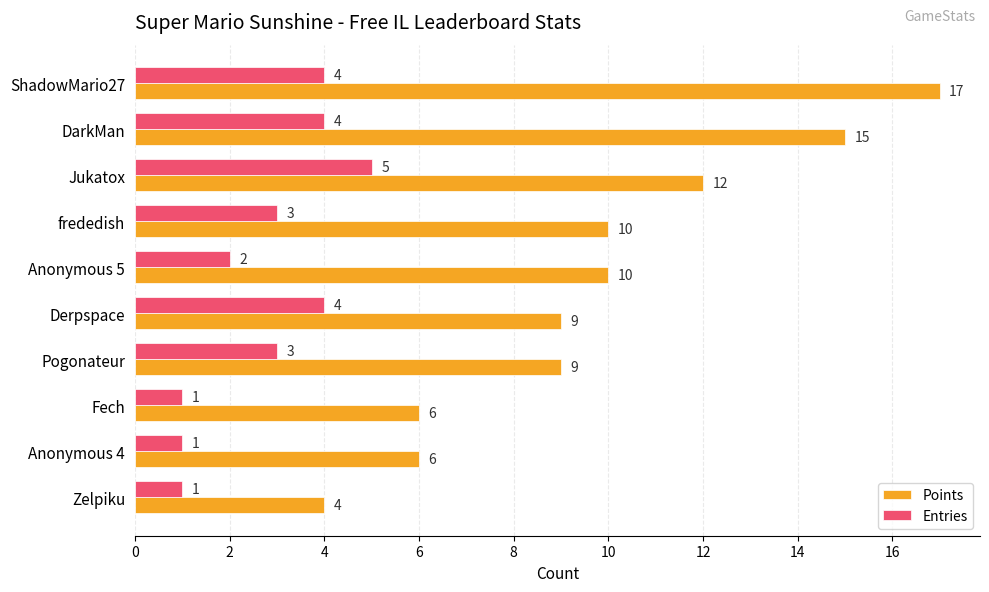

How many Points values are between 6 and 12?

7